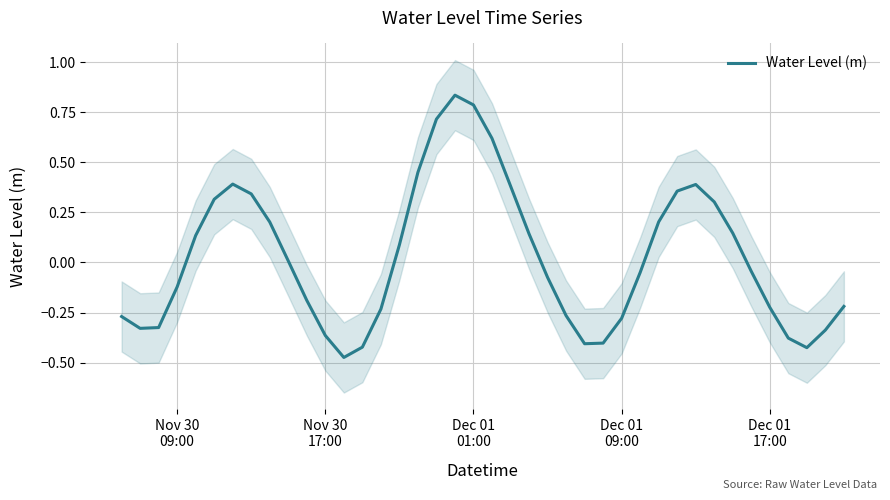

Reading right to left, extract all data points from this chart.

-0.2	-0.3	-0.4	-0.4	-0.2	-0.0	0.1	0.3	0.4	0.4	0.2	-0.1	-0.3	-0.4	-0.4	-0.3	-0.1	0.1	0.4	0.6	0.8	0.8	0.7	0.5	0.1	-0.2	-0.4	-0.5	-0.4	-0.2	0.0	0.2	0.3	0.4	0.3	0.1	-0.1	-0.3	-0.3	-0.3